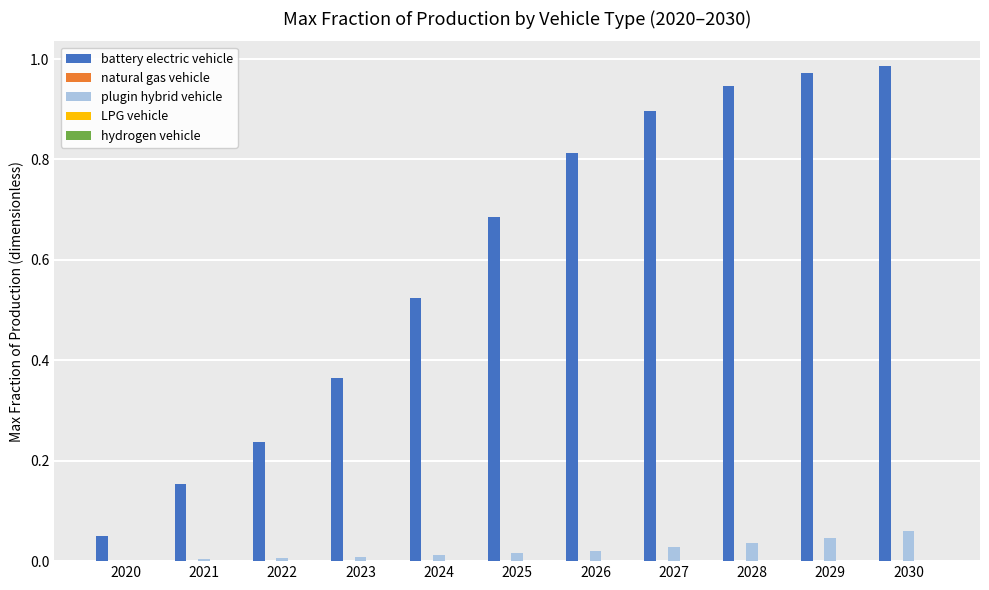

The plugin hybrid vehicle series shows 0.0 at 2023. True or false?

True